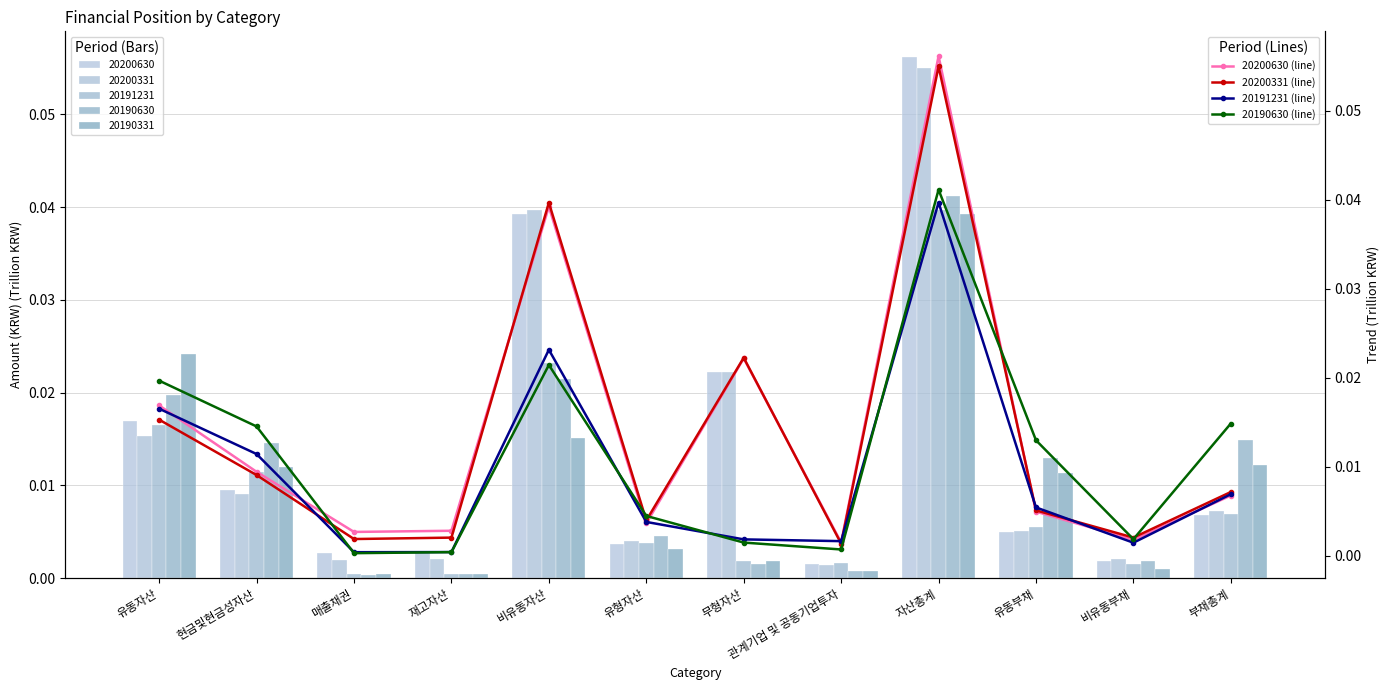

True or false: 20190630 (line) has a value of 0.0 at 재고자산.

False